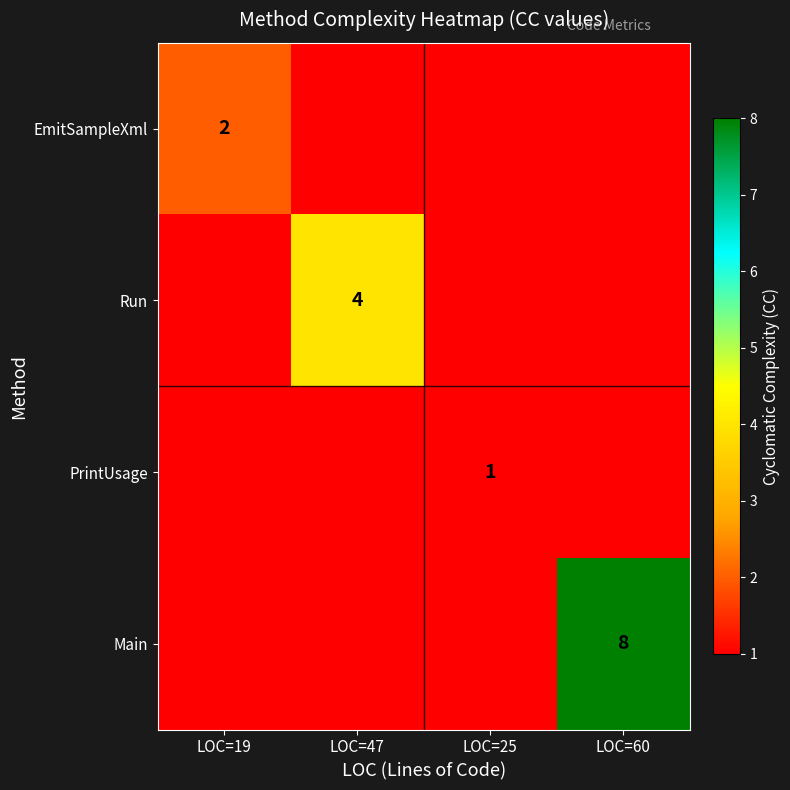

True or false: Main has a value of 8 at LOC=60.

True